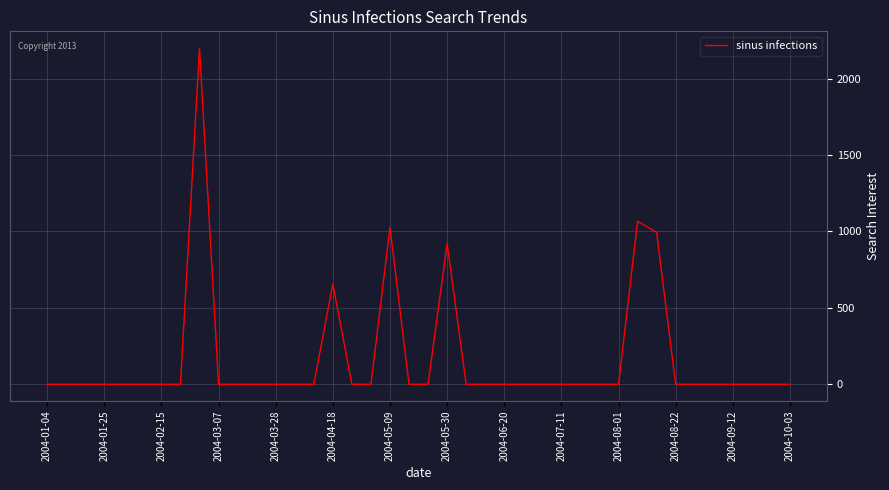

What is the maximum value shown in the chart?

2198.7